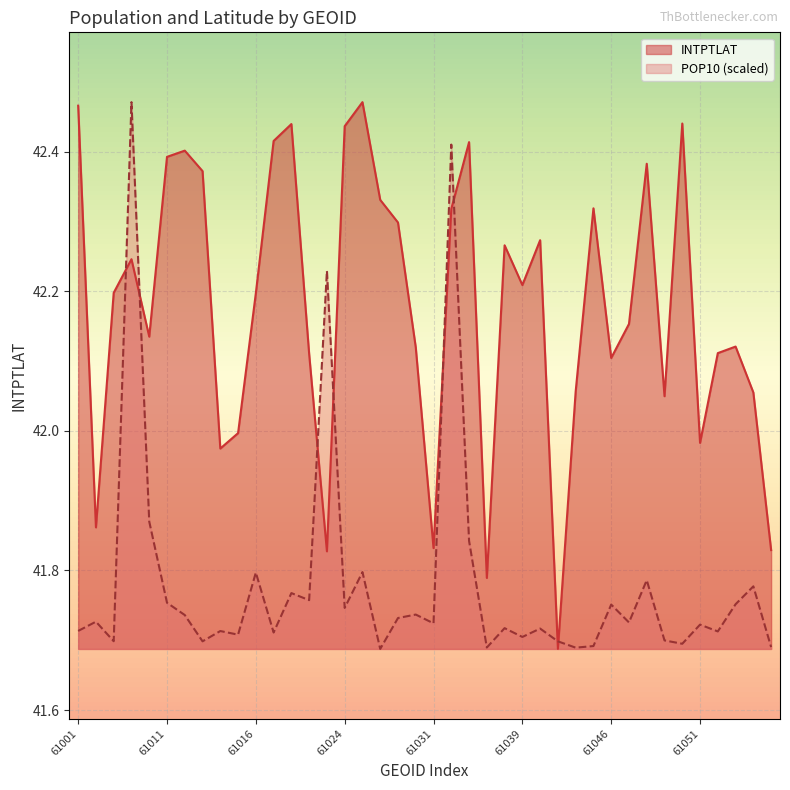

True or false: INTPTLAT has more than 0 interior local peaks.

True